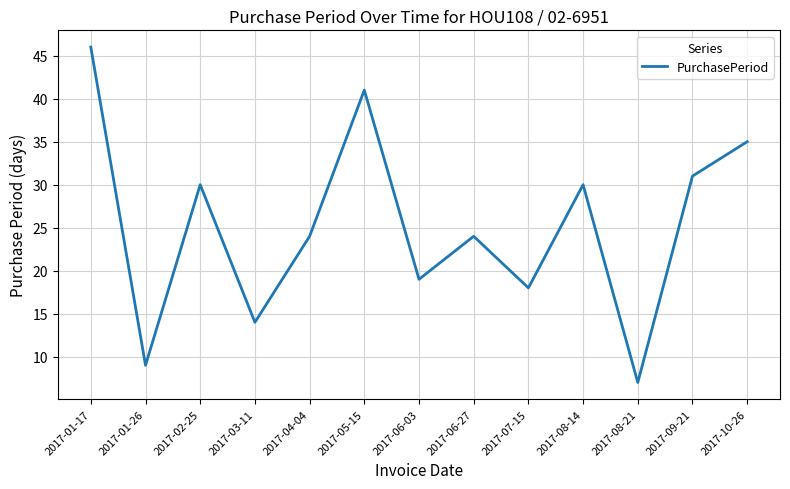

Approximately how many times larger is the value at 2017-07-15 compared to 2017-01-17?

0.4